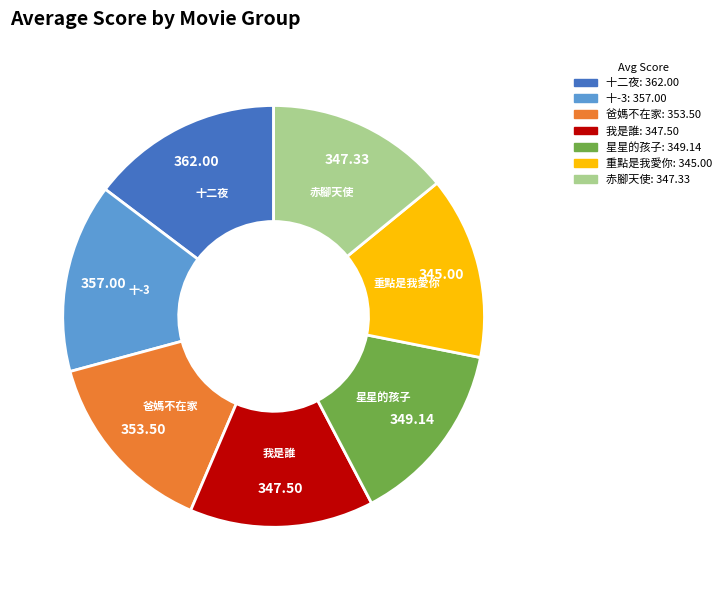

Approximately how many times larger is the value at 我是誰 compared to 星星的孩子?

1.0